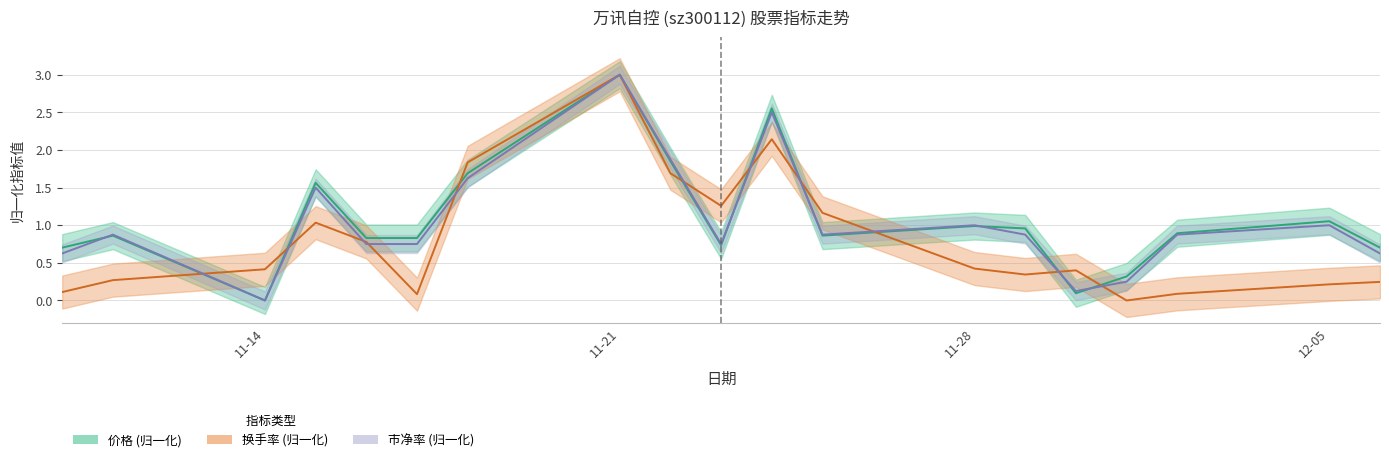

The 市净率 series shows 1.0 at 12-05. True or false?

True